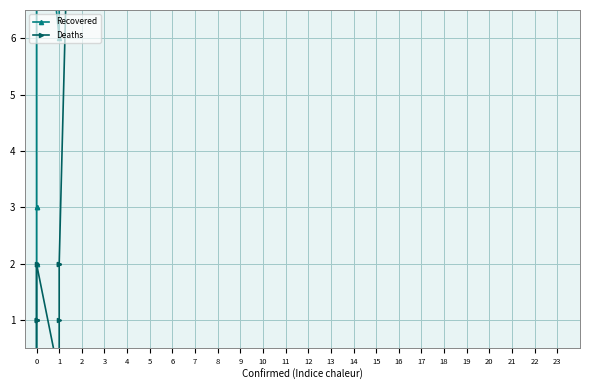

What are all the series names shown in the legend?

Recovered, Deaths